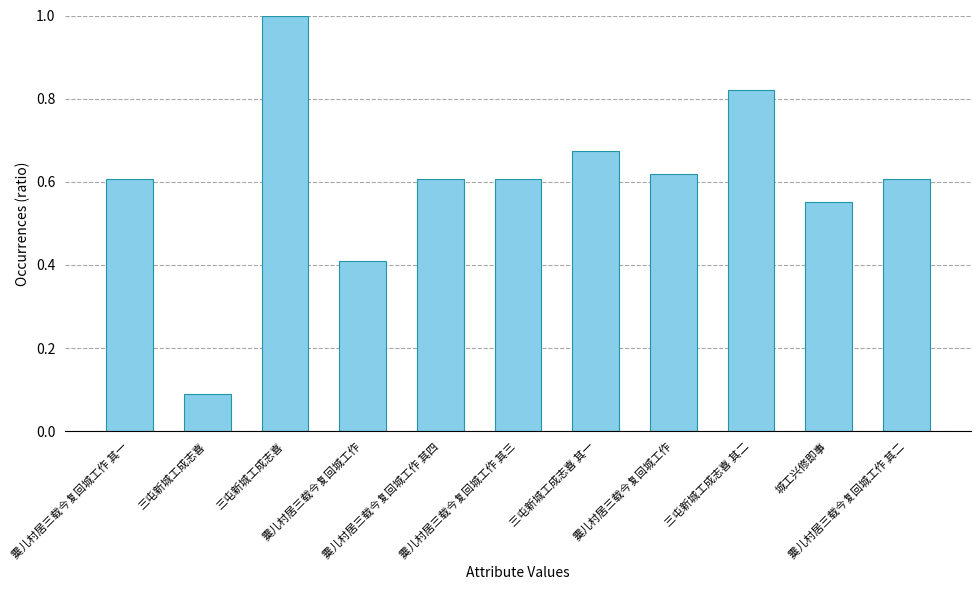

Count the number of data series in this chart.

1